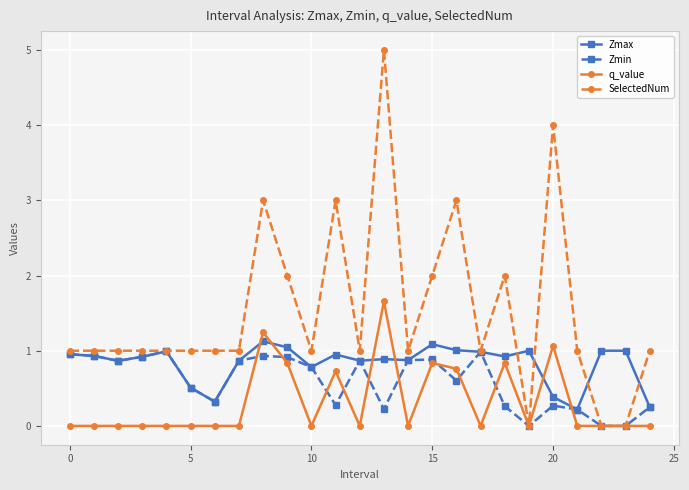

What is the value of the SelectedNum point at the 4th from the left?

1.0